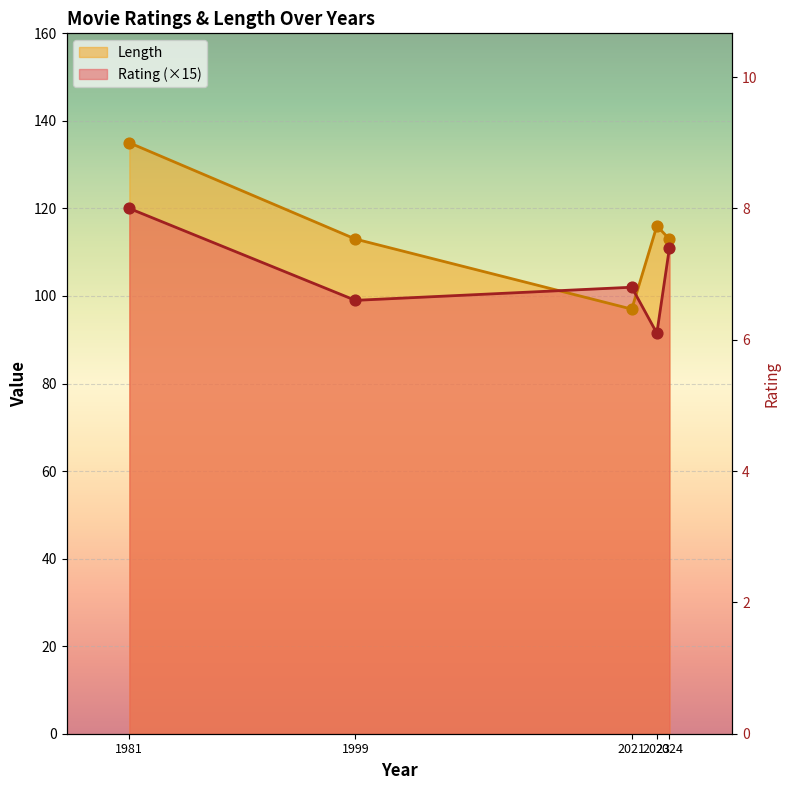

Which series has the widest spread of Y values?

Length